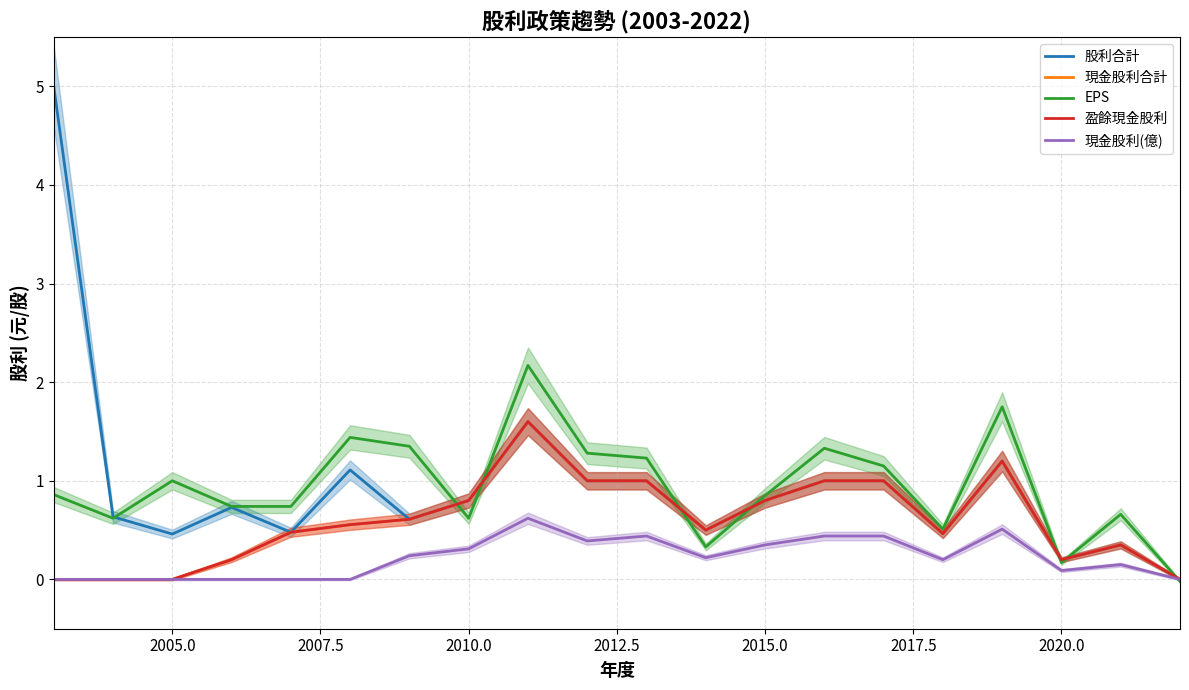

Count the 現金股利合計 values in the range 0 to 1.

18